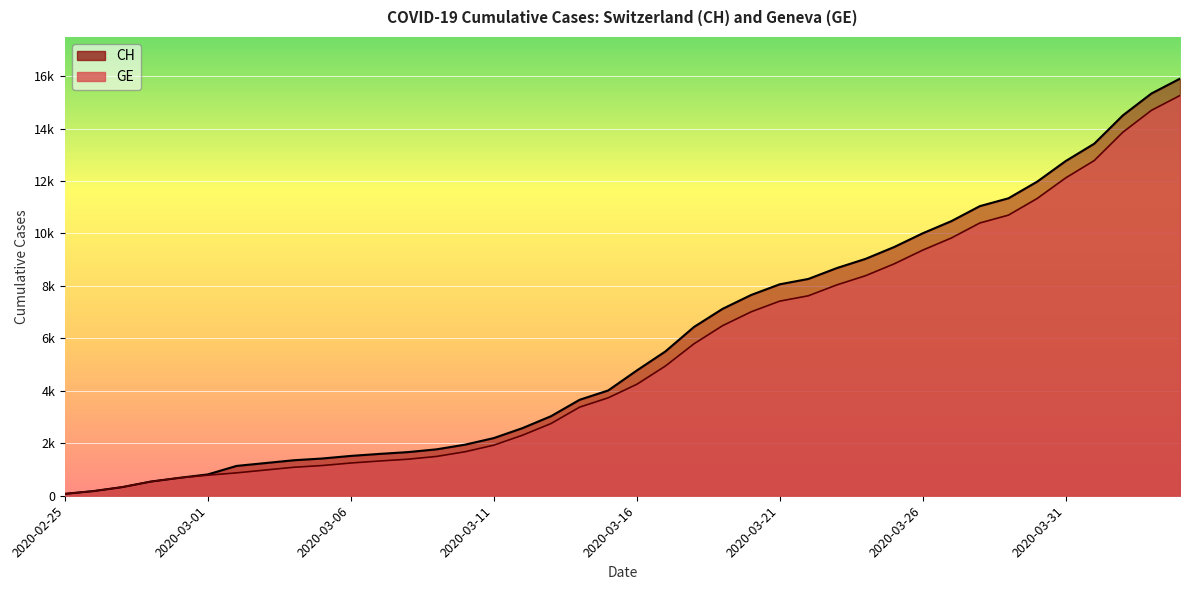

Is it true that CH equals 4014 at 2020-03-15?

True